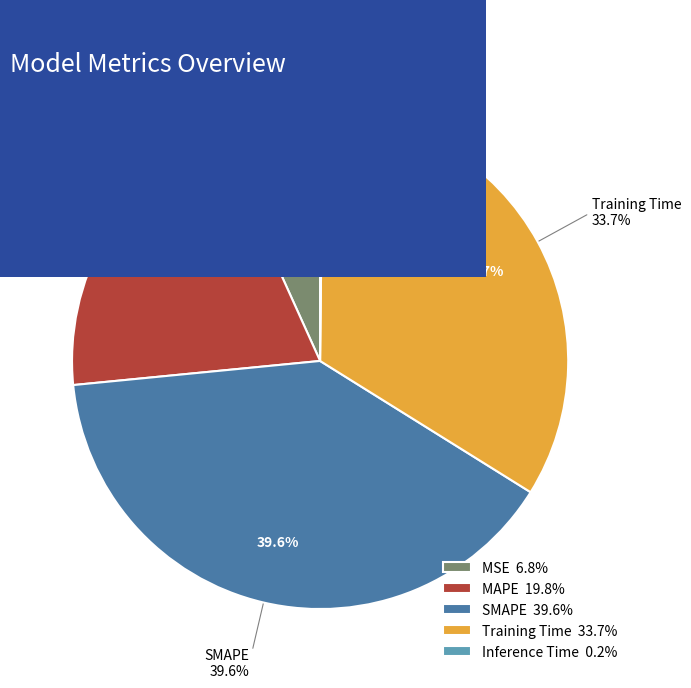

Does any single category account for the majority?

No